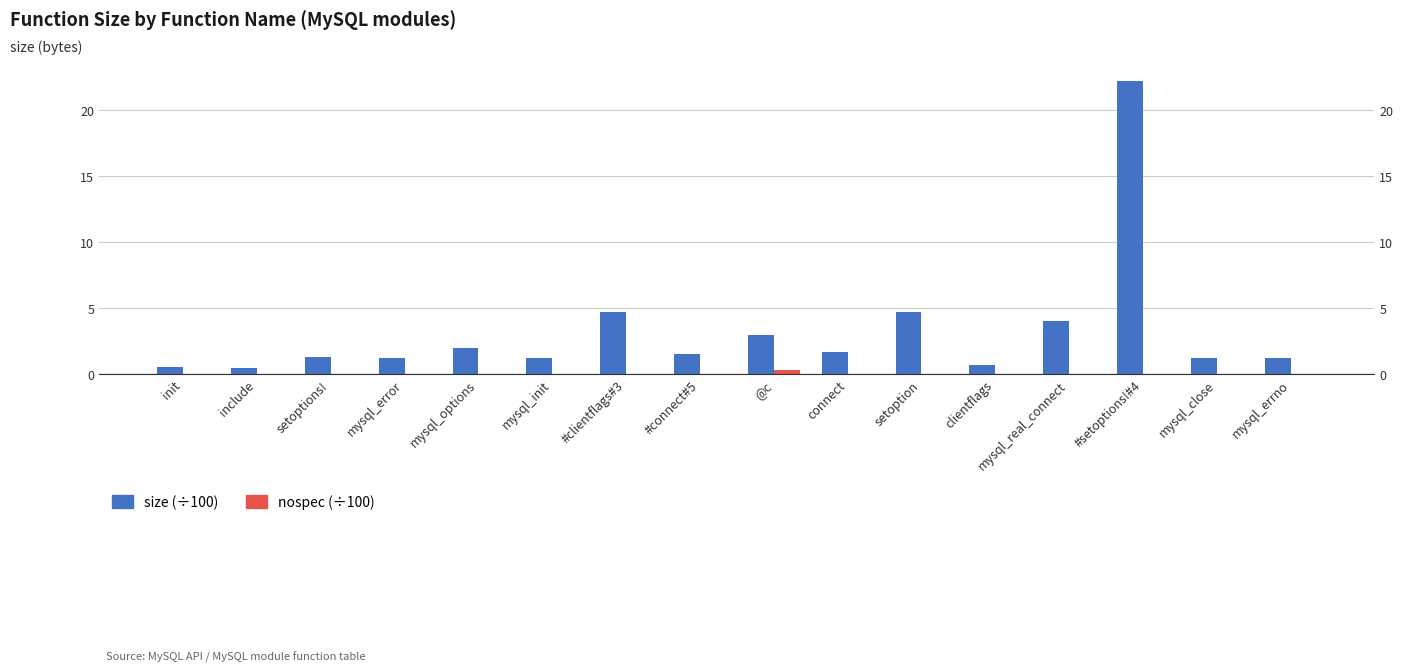

What is the maximum value for size?

22.2